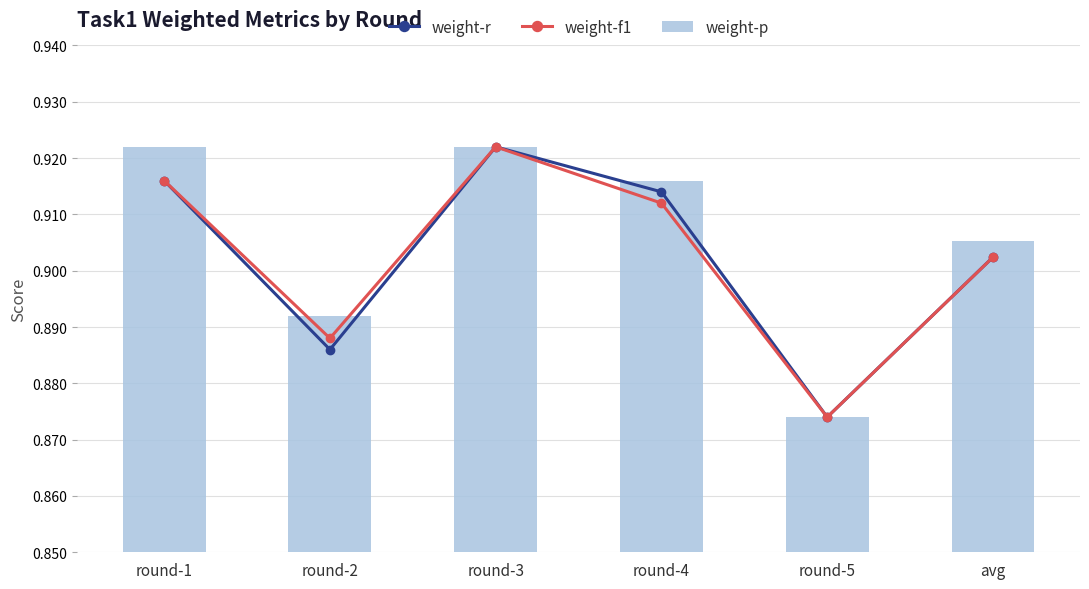

Which series changed the most between round-2 and round-4?

weight-r